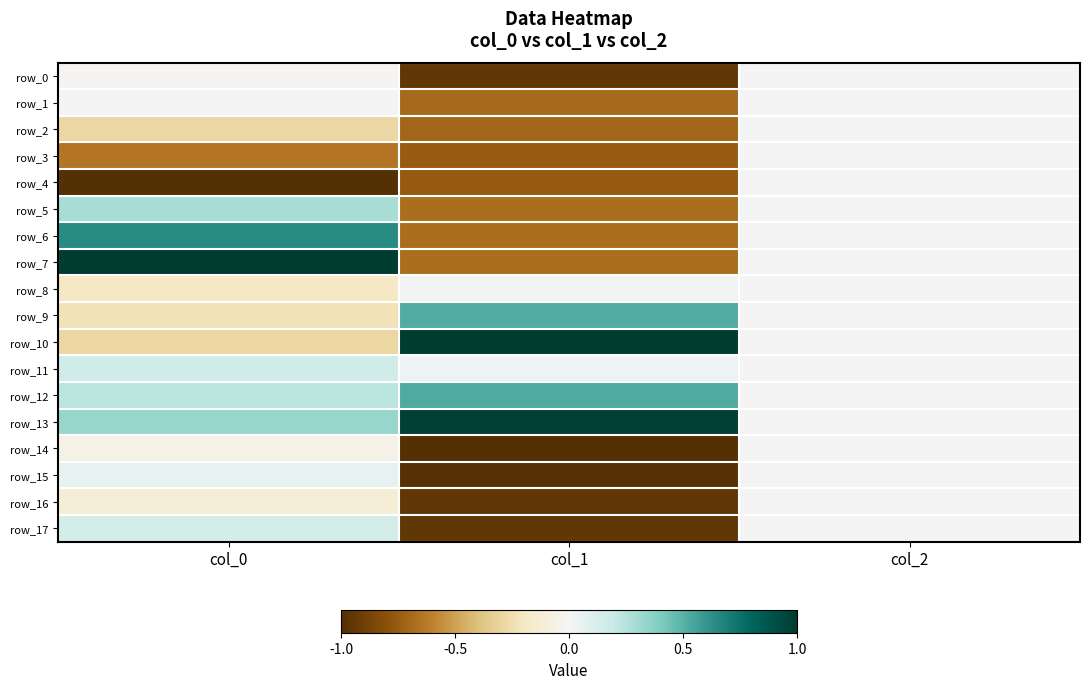

How many data points in row_13 are above 0?

2